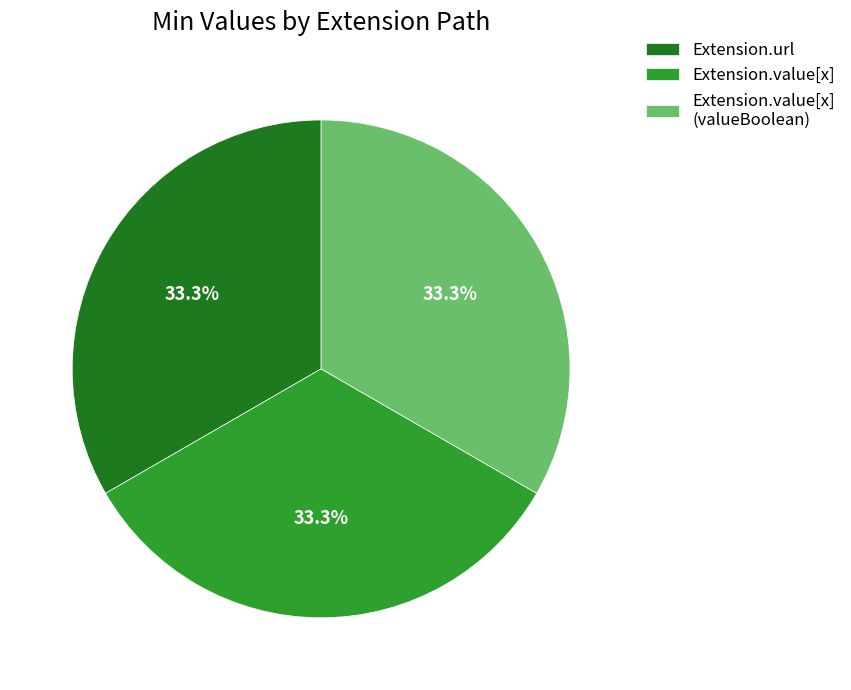

Approximately how many times larger is the value at Extension.value[x] (valueBoolean) compared to Extension.url?

1.0